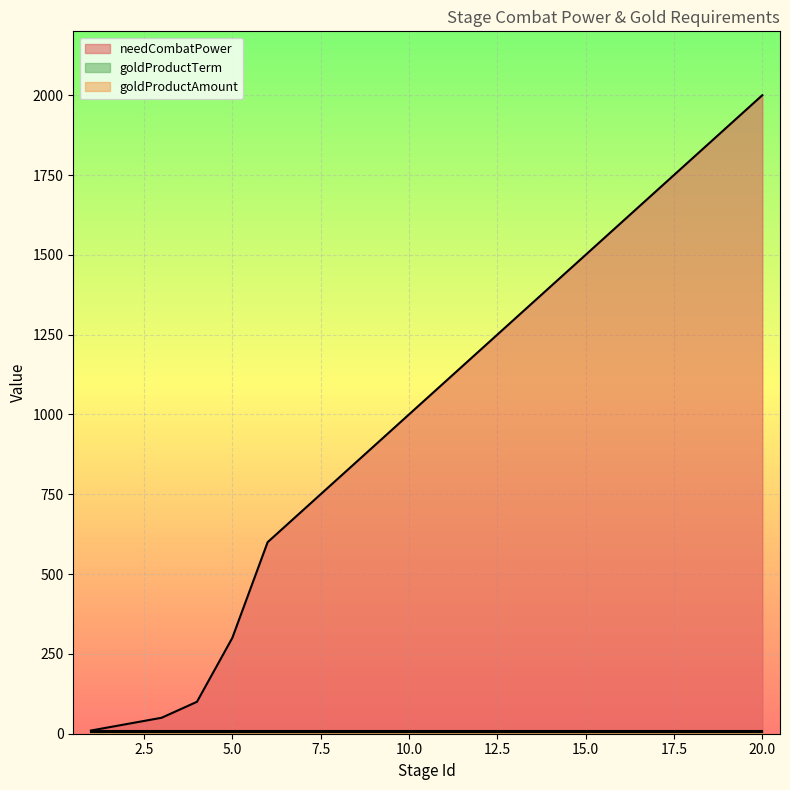

Rank the series at 14 from lowest to highest value.

goldProductAmount, goldProductTerm, needCombatPower